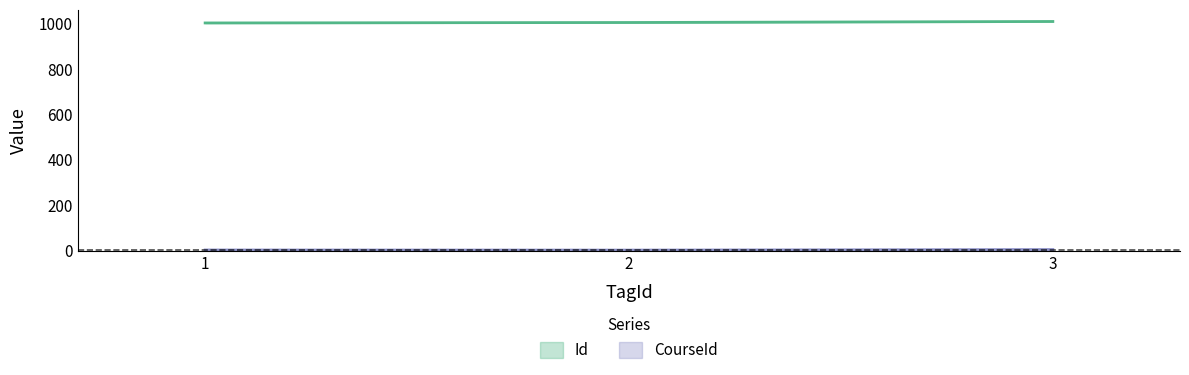

Which series has the largest range (max minus min)?

Id